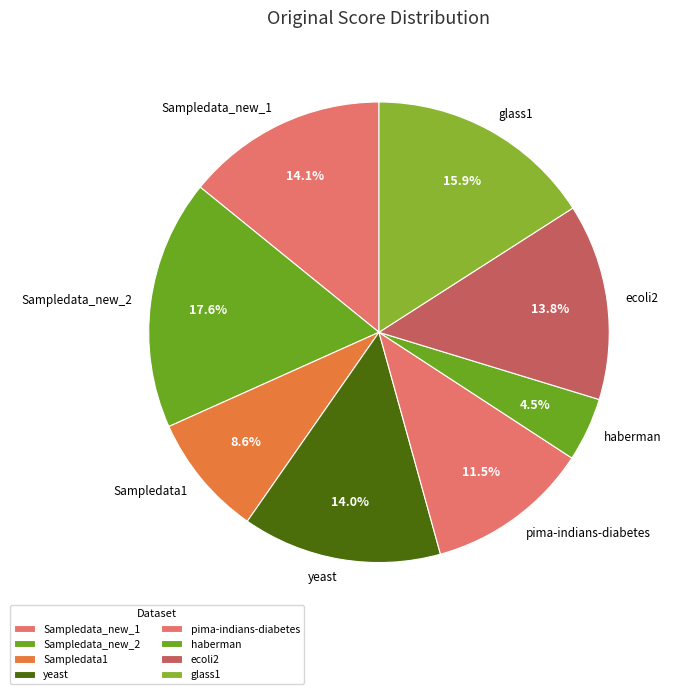

Which has a higher value, Sampledata1 or yeast?

yeast